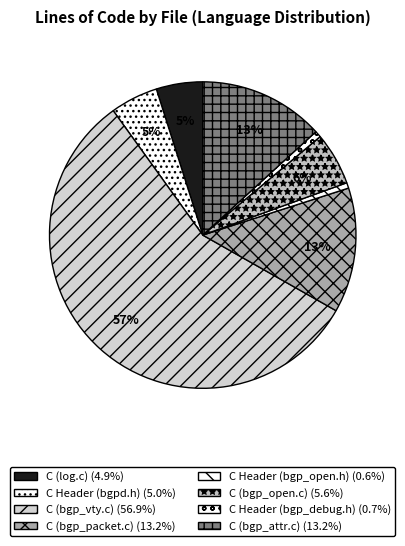

Does any single category account for the majority?

Yes